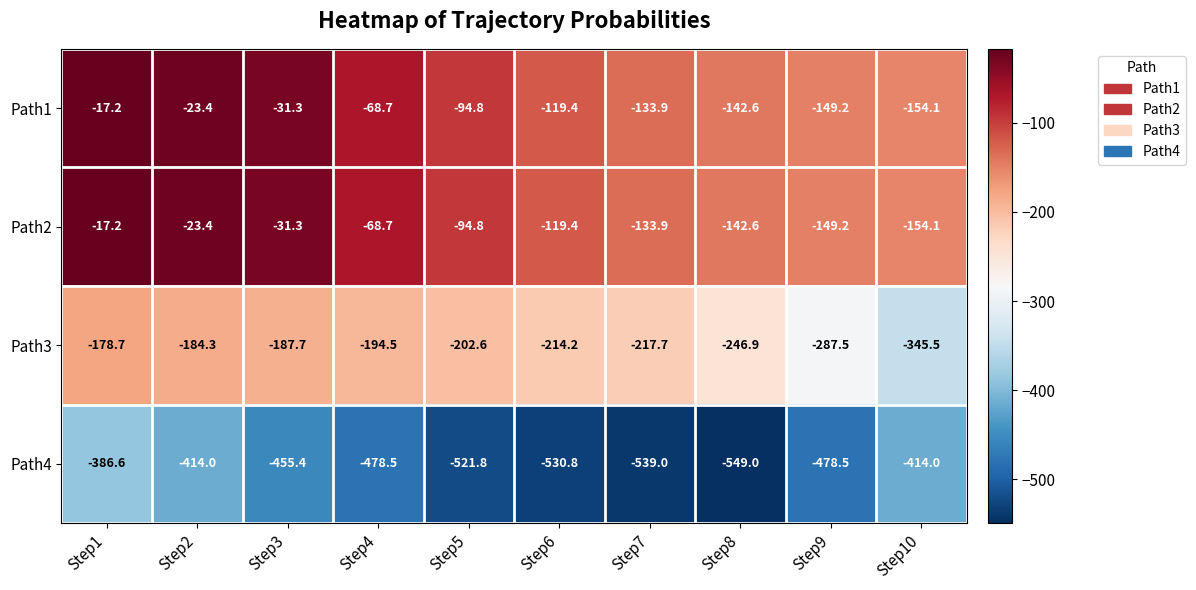

The Path3 series shows -287.5 at Step9. True or false?

True